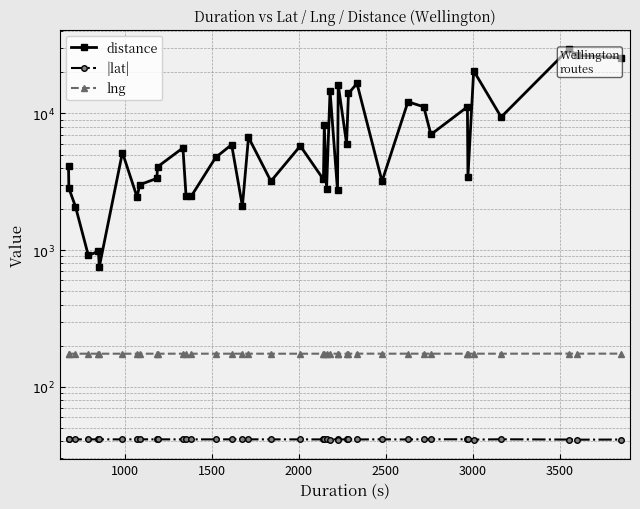

True or false: |lat| and distance cross at least once.

False